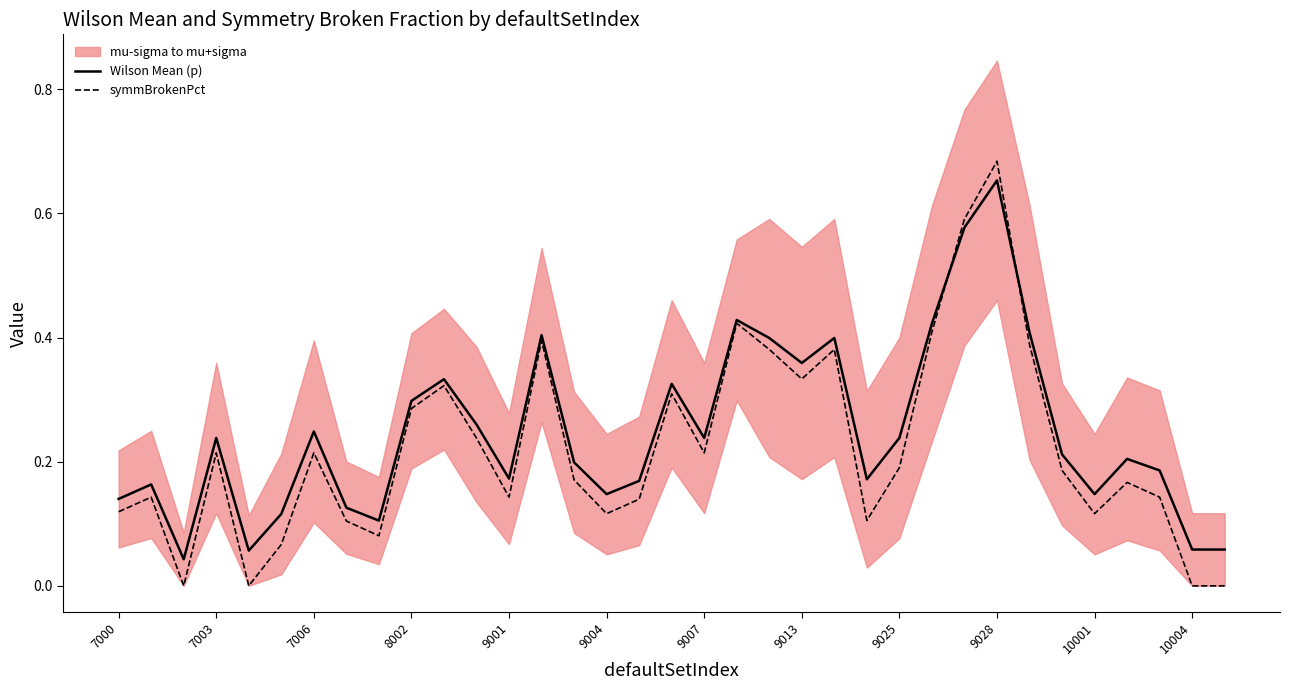

List the series in order of their peak value, highest first.

symmBrokenPct, Wilson Mean (p)